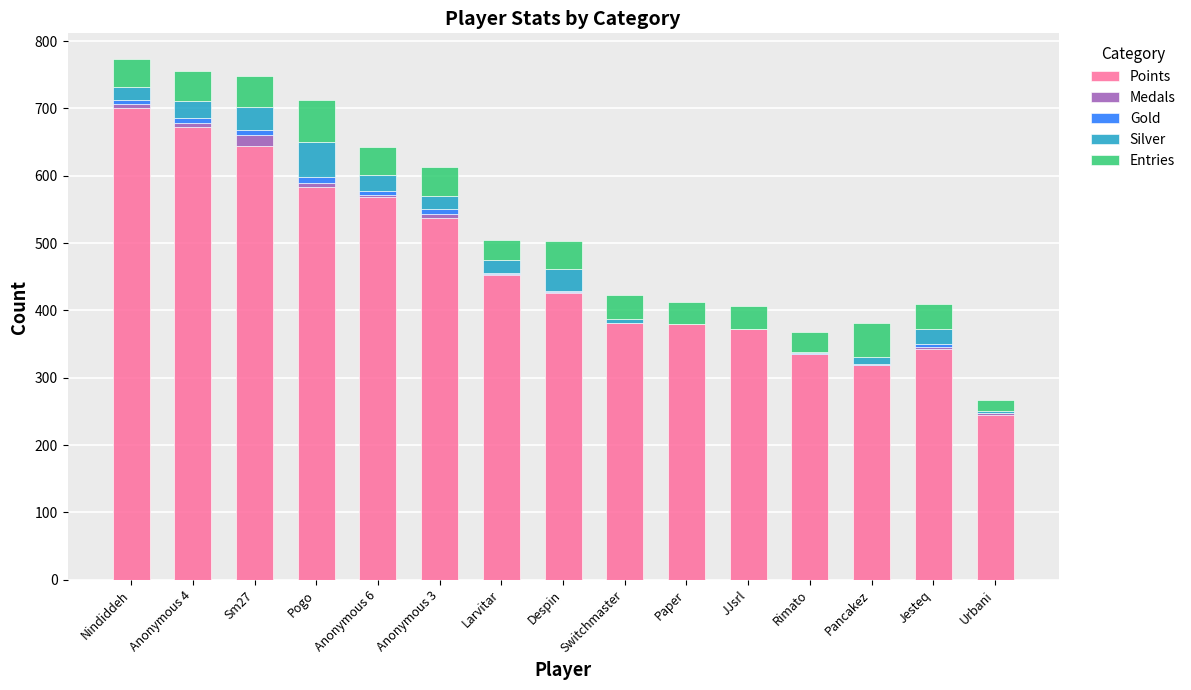

What is the highest value of the Points series?

700